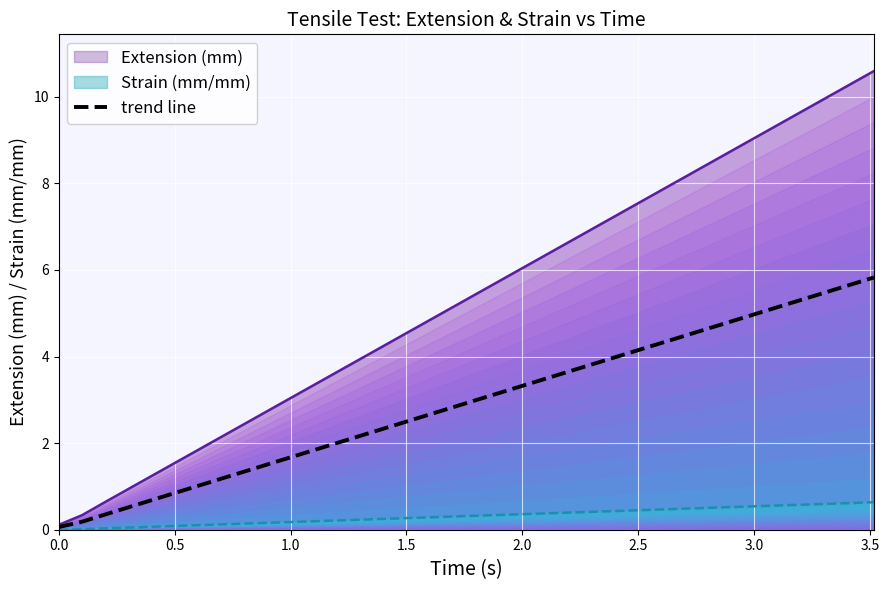

The trend line series shows 0.8 at 0.5. True or false?

True